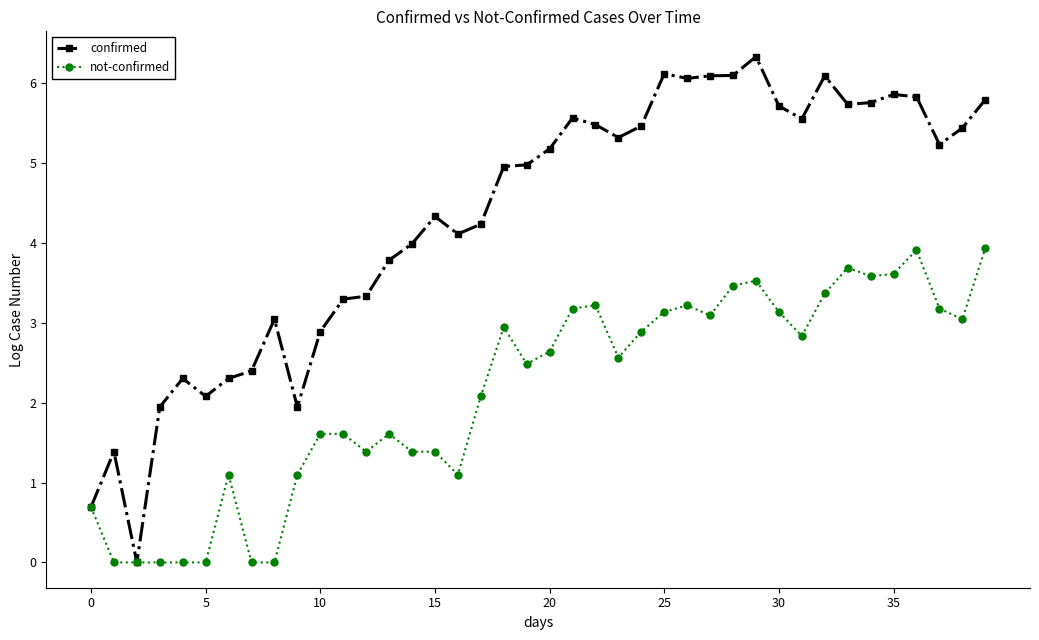

What is the maximum value shown in the chart?

6.3